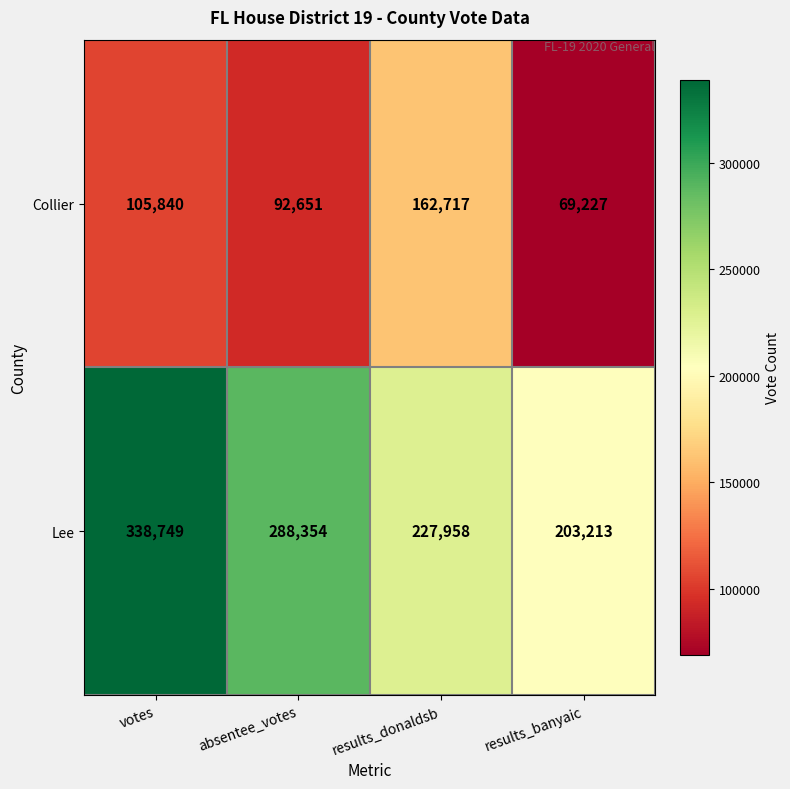

Which series has the largest range (max minus min)?

Lee